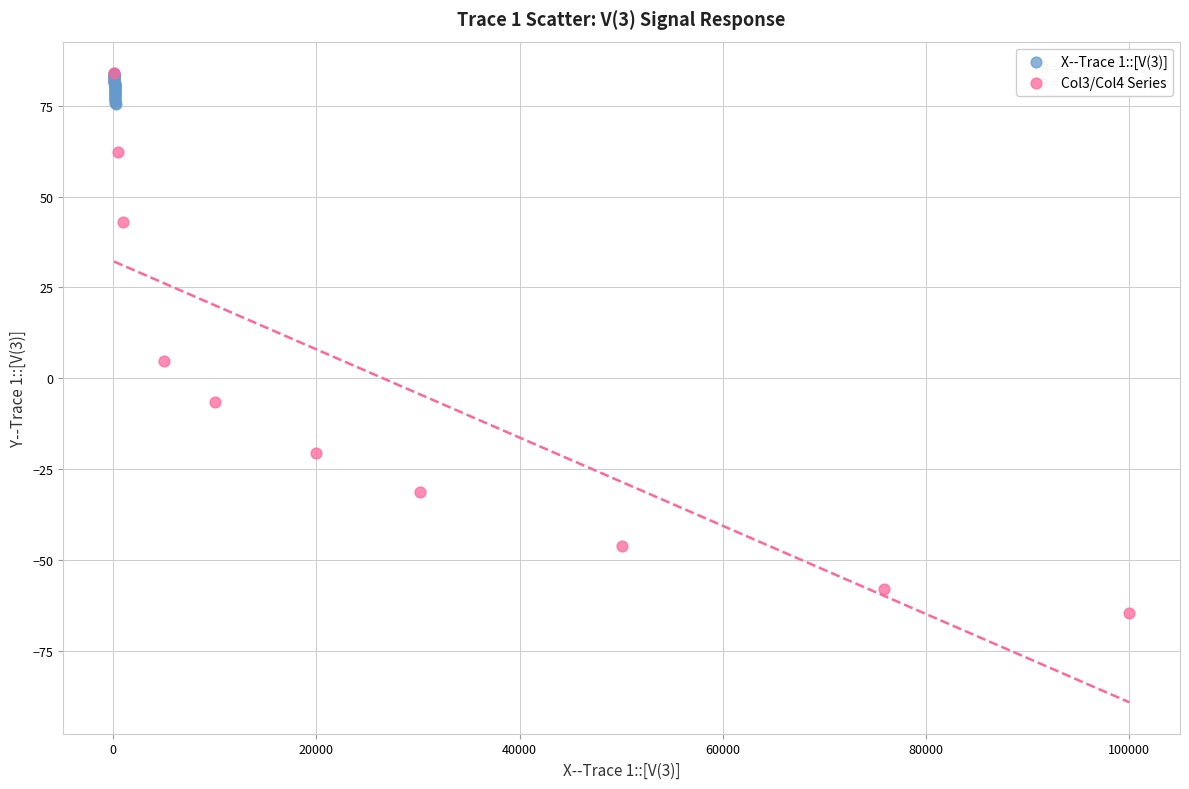

Which series contains the lowest Y value?

Col3/Col4 Series